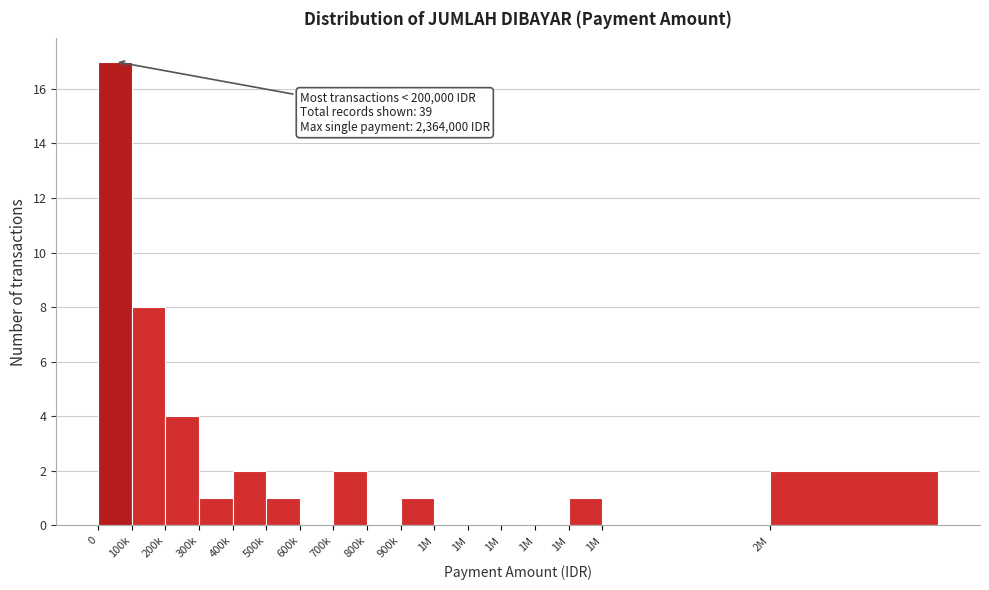

How many distinct data groups are displayed?

1